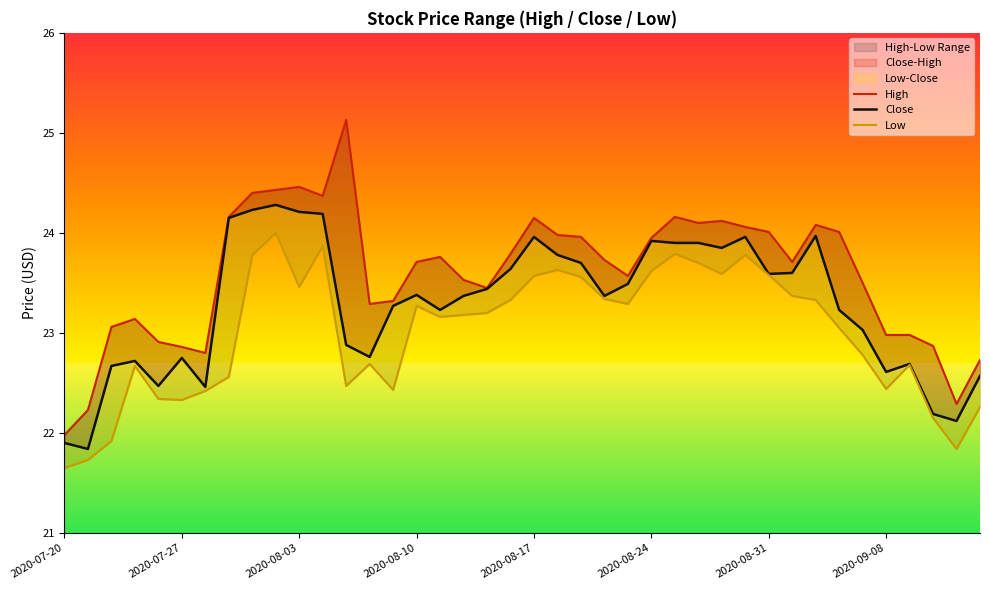

What are all the series names shown in the legend?

High, Close, Low